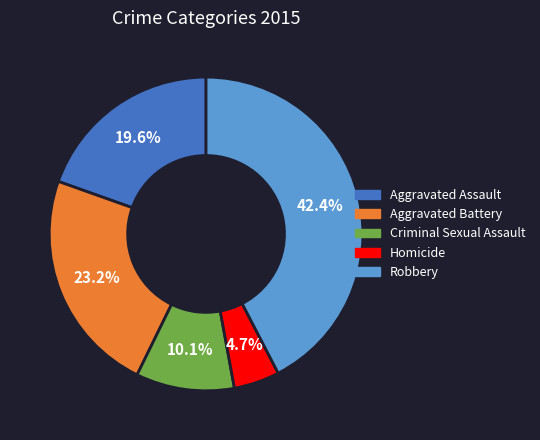

Which slice is the smallest?

Homicide